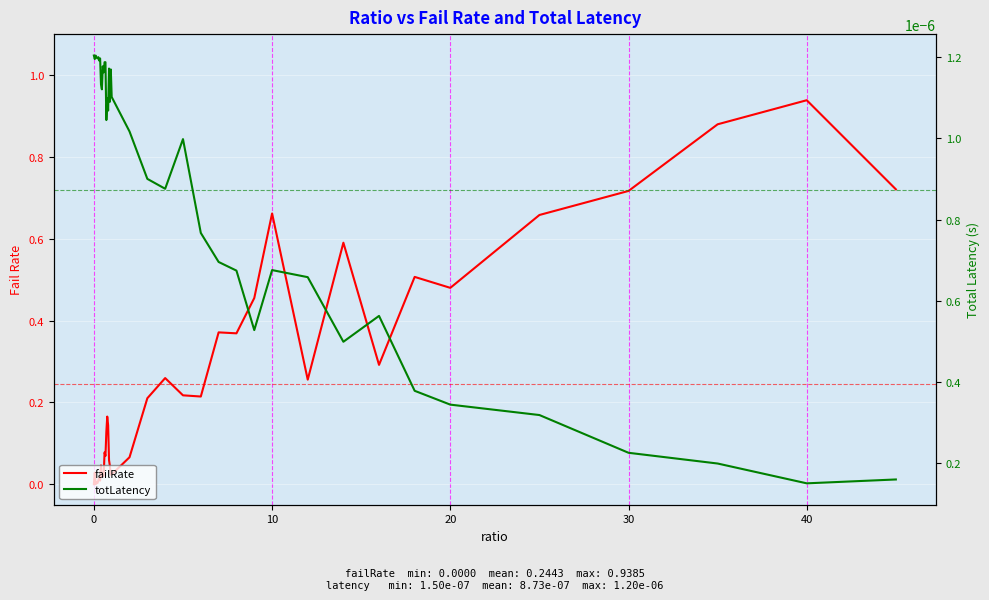

Reading left to right, what are all the values shown in this chart?

failRate: 0.0	0.0	0.0	0.0	0.0	0.0	0.0	0.0	0.0	0.0	0.0	0.0	0.1	0.1	0.1	0.2	0.1	0.1	0.0	0.0	0.0	0.1	0.2	0.3	0.2	0.2	0.4	0.4	0.5	0.7	0.3	0.6	0.3	0.5	0.5	0.7	0.7	0.9	0.9	0.7
totLatency: 0.0	0.0	0.0	0.0	0.0	0.0	0.0	0.0	0.0	0.0	0.0	0.0	0.0	0.0	0.0	0.0	0.0	0.0	0.0	0.0	0.0	0.0	0.0	0.0	0.0	0.0	0.0	0.0	0.0	0.0	0.0	0.0	0.0	0.0	0.0	0.0	0.0	0.0	0.0	0.0